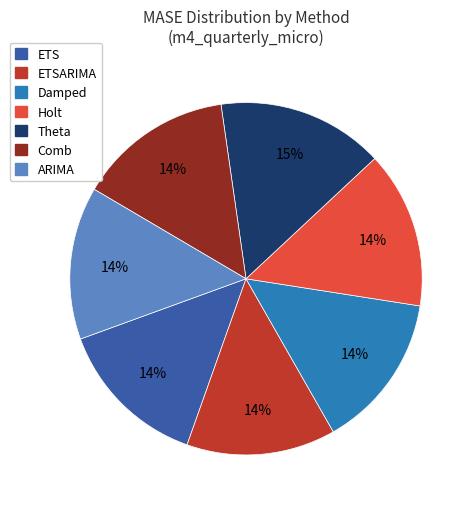

To the nearest percent, what is the average slice percentage?

14%